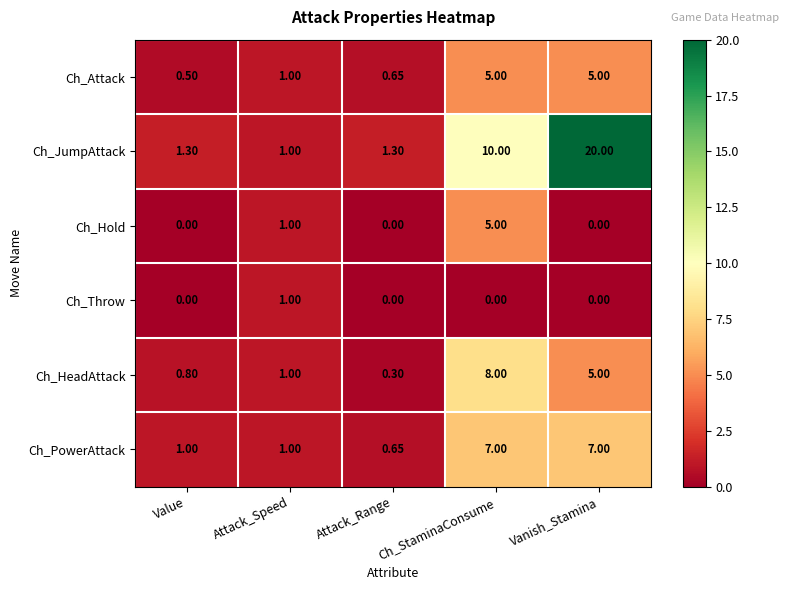

Where is Ch_HeadAttack nearest to the value 4?

Vanish_Stamina